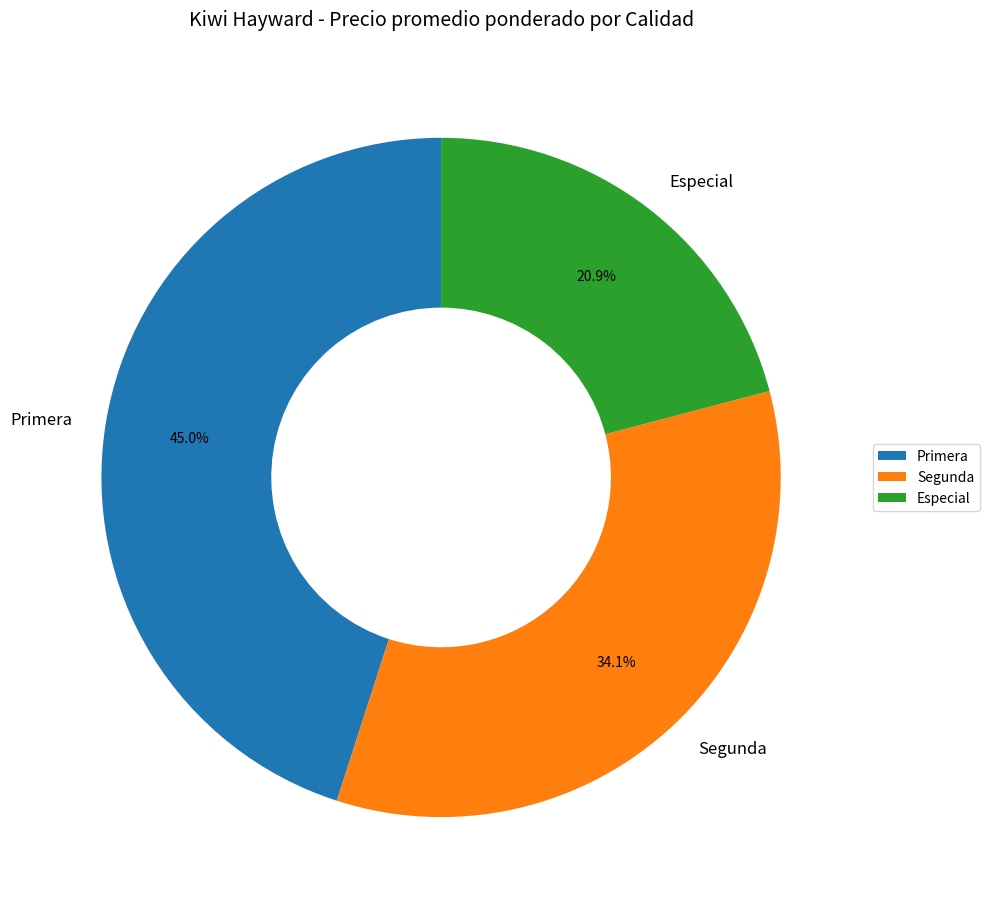

The Primera slice represents 1% of the pie. True or false?

False